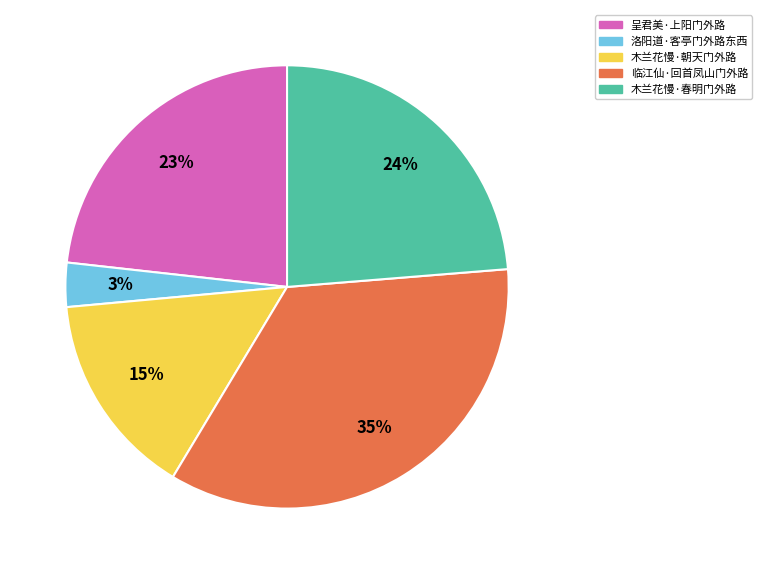

Which category has the biggest portion of the pie?

临江仙·回首凤山门外路